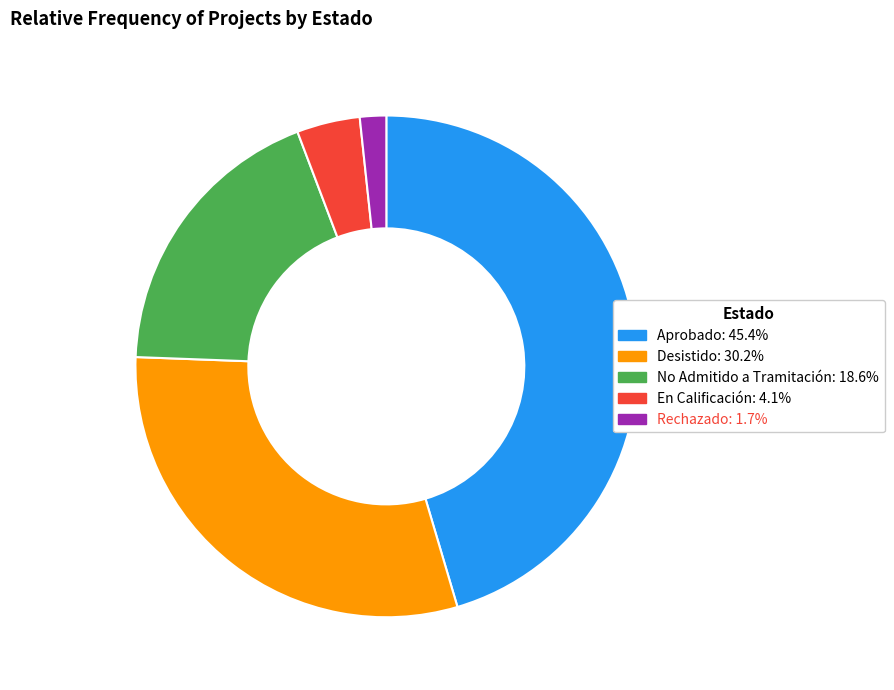

The Rechazado slice represents 2% of the pie. True or false?

True